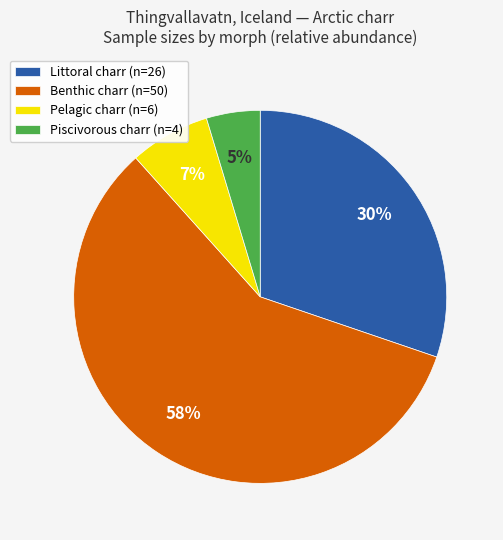

Is there a majority slice in this chart?

Yes